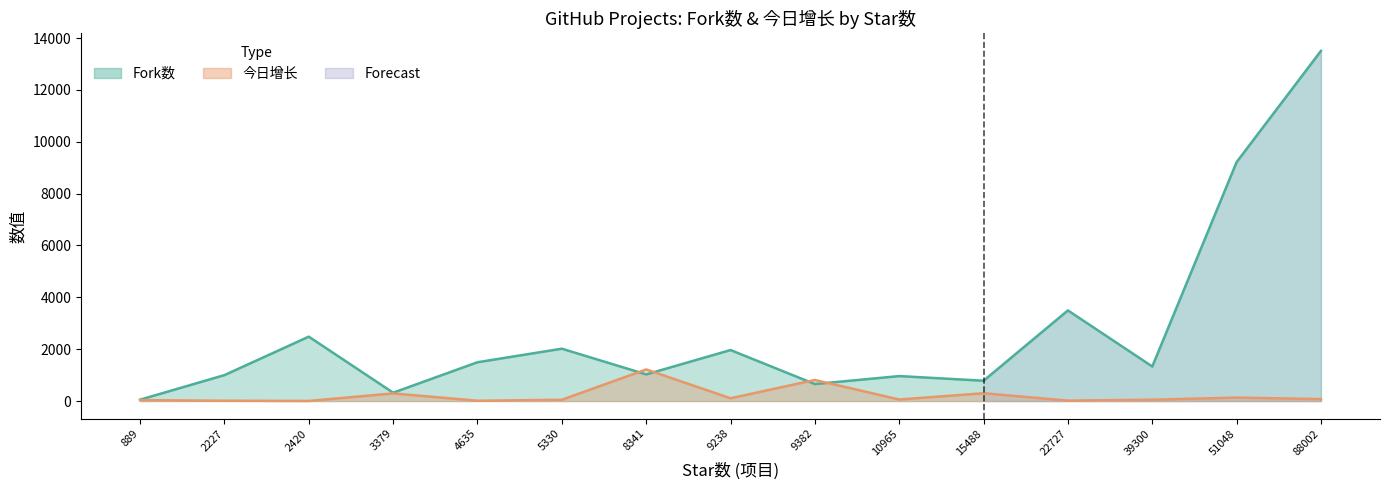

Rank the series by their average value, from lowest to highest.

今日增长, Fork数